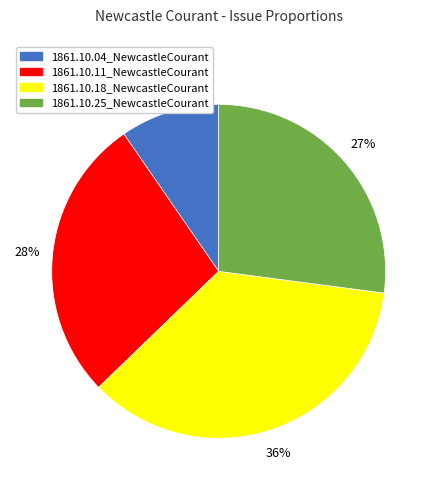

To the nearest percent, what is the difference between the largest and smallest slice percentages?

26%